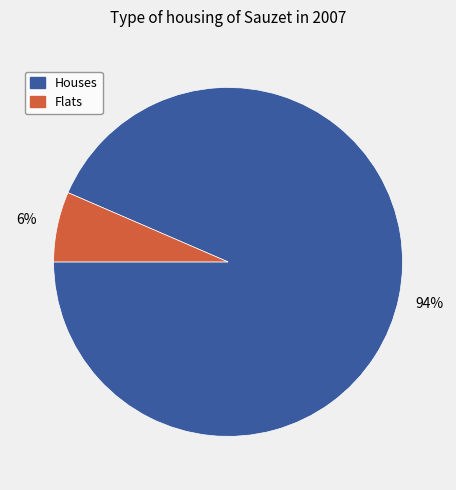

To the nearest percent, what is the combined percentage of Houses and Flats?

100%